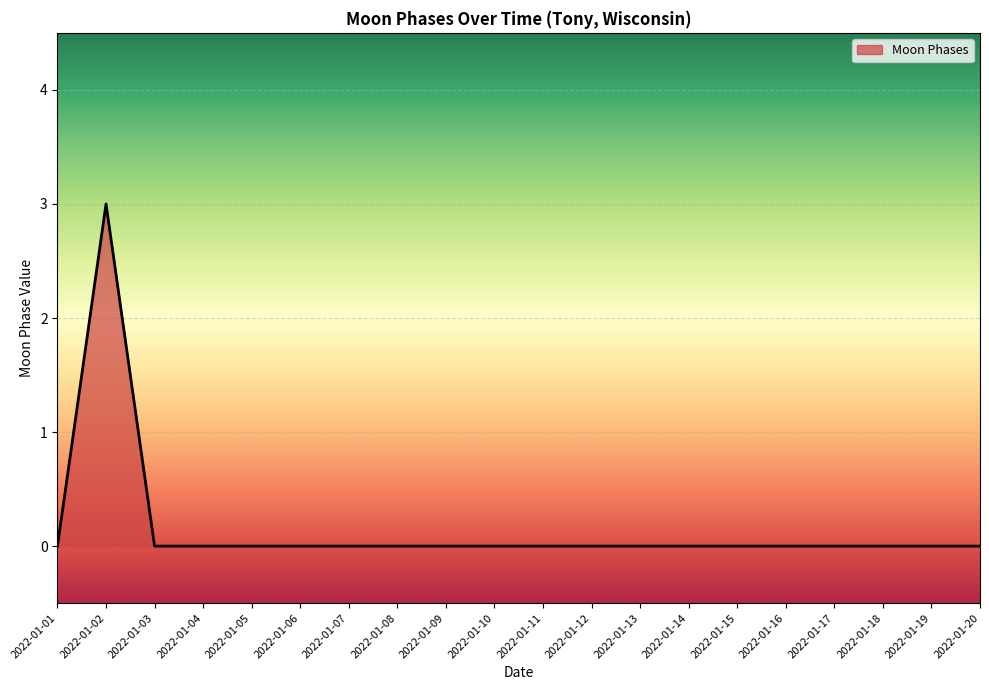

The value at 2022-01-04 is -2. True or false?

False